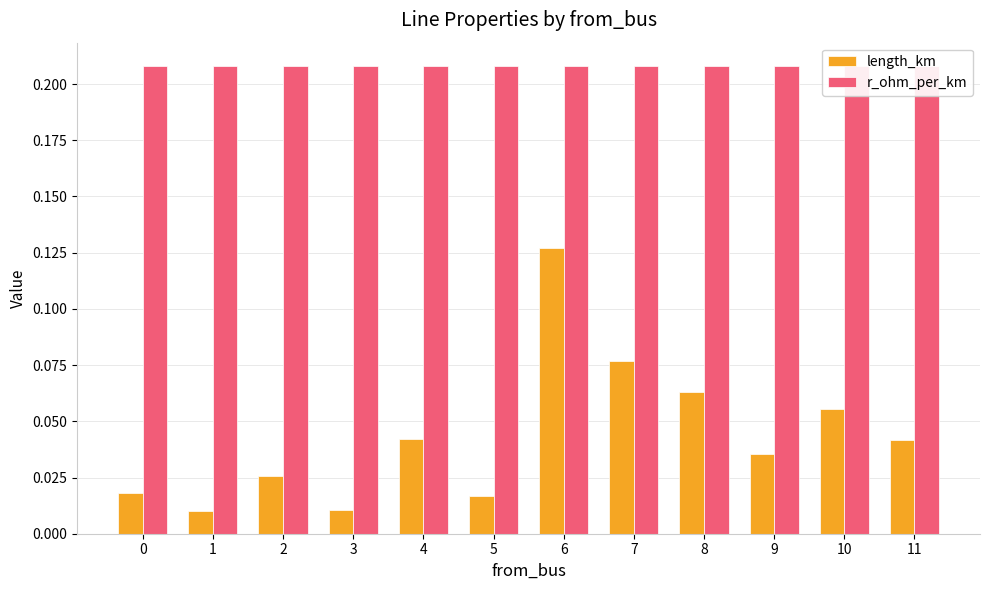

The value of r_ohm_per_km at 8 is 0.2. True or false?

True